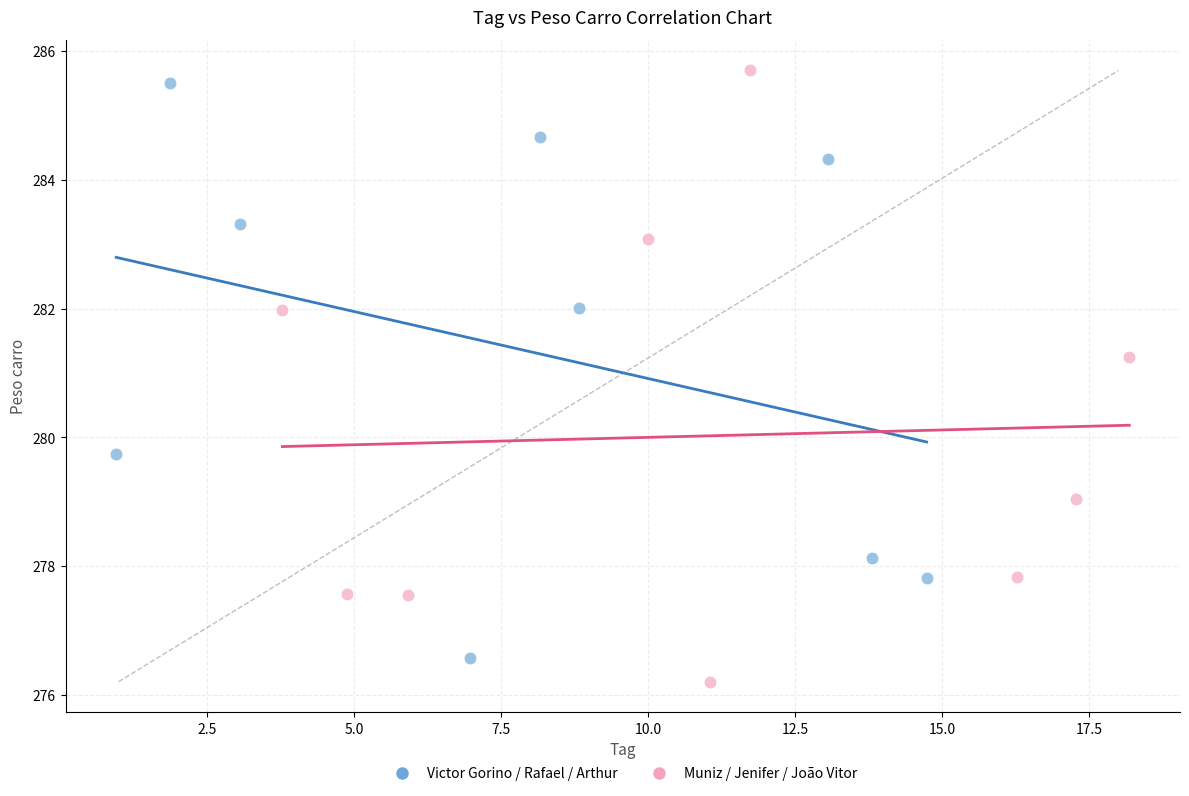

Which series has the largest Y range (max minus min)?

Muniz / Jenifer / João Vitor